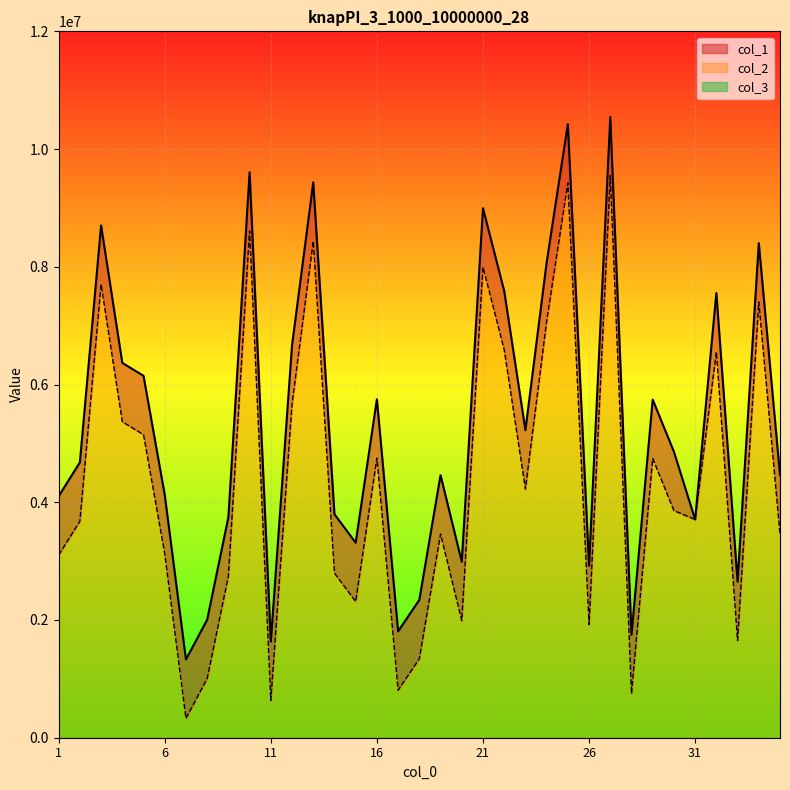

Is the value of col_1 at 1 greater than the value of col_2 at 8?

Yes